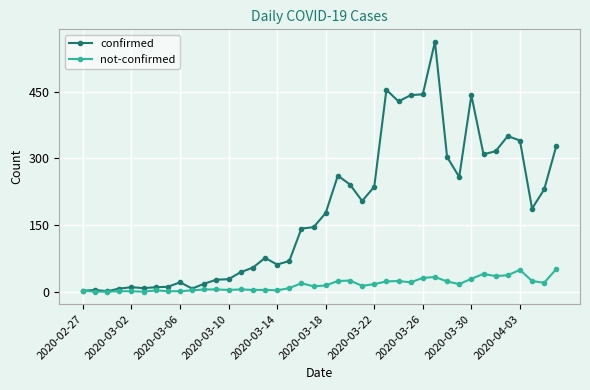

Which series has the largest range (max minus min)?

confirmed